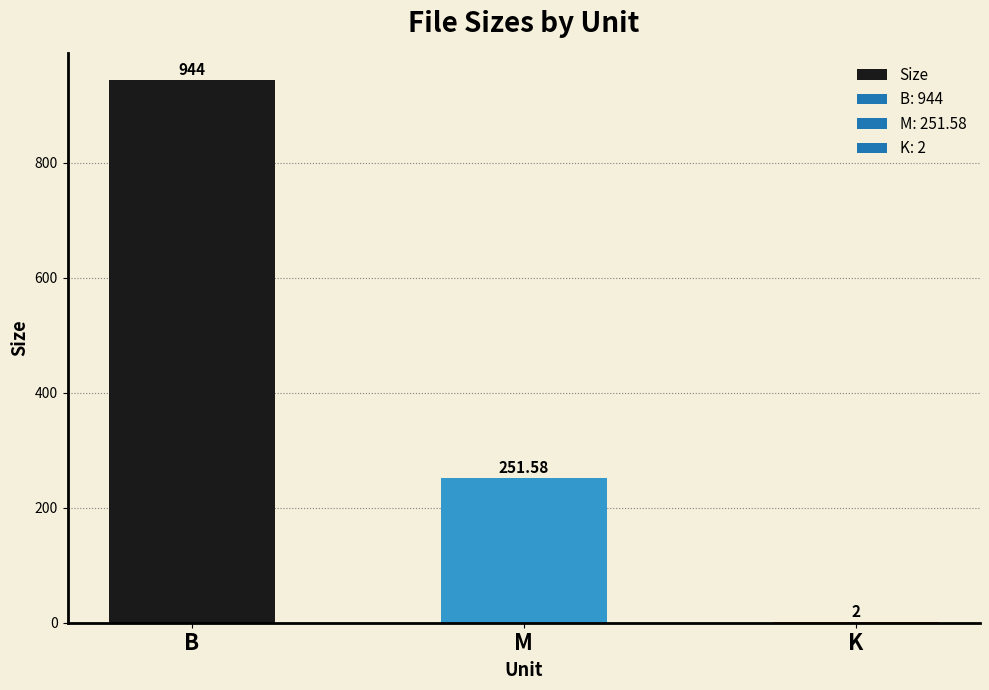

What is the sum of the values at K and B?

946.0